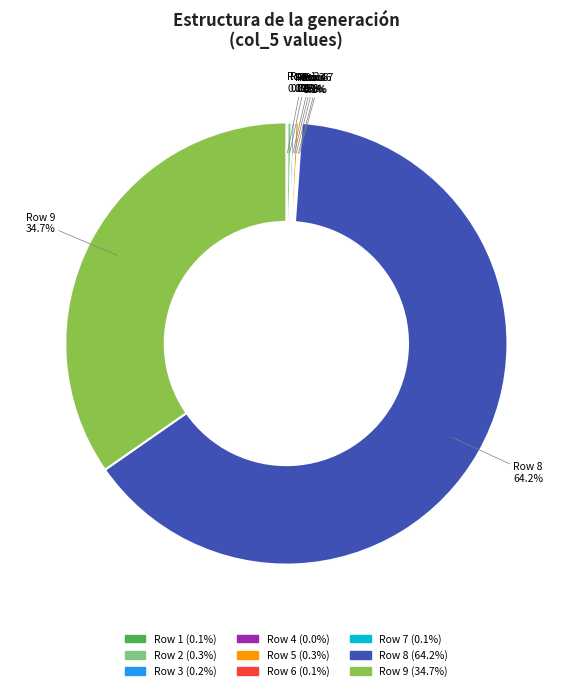

What is the spread (max minus min) of values at col_9?

3370